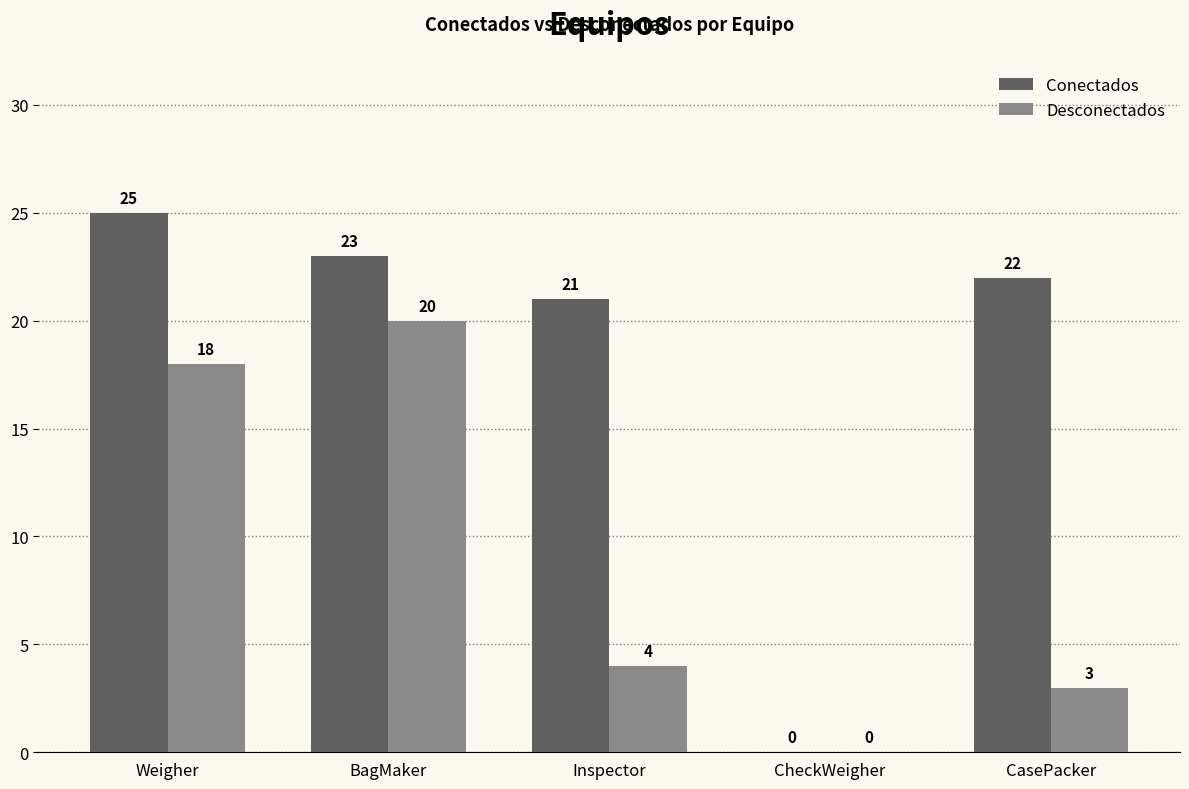

At which label is Conectados closest to 12?

Inspector